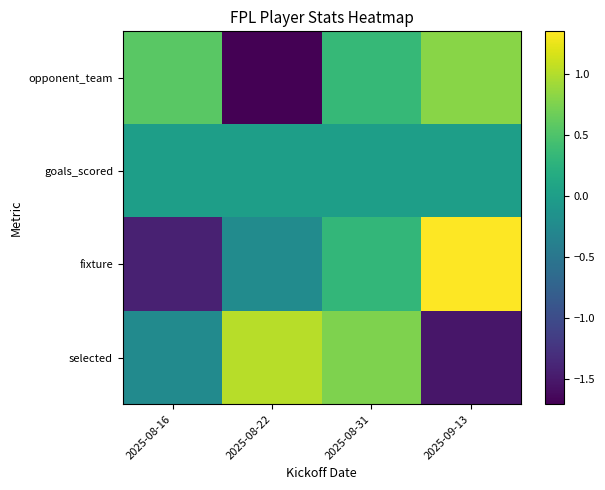

Reading right to left, what are all the values shown in this chart?

opponent_team: 2025-09-13=0.8	2025-08-31=0.3	2025-08-22=-1.7	2025-08-16=0.6
goals_scored: 2025-09-13=0.0	2025-08-31=0.0	2025-08-22=0.0	2025-08-16=0.0
fixture: 2025-09-13=1.3	2025-08-31=0.3	2025-08-22=-0.2	2025-08-16=-1.4
selected: 2025-09-13=-1.5	2025-08-31=0.8	2025-08-22=1.0	2025-08-16=-0.2